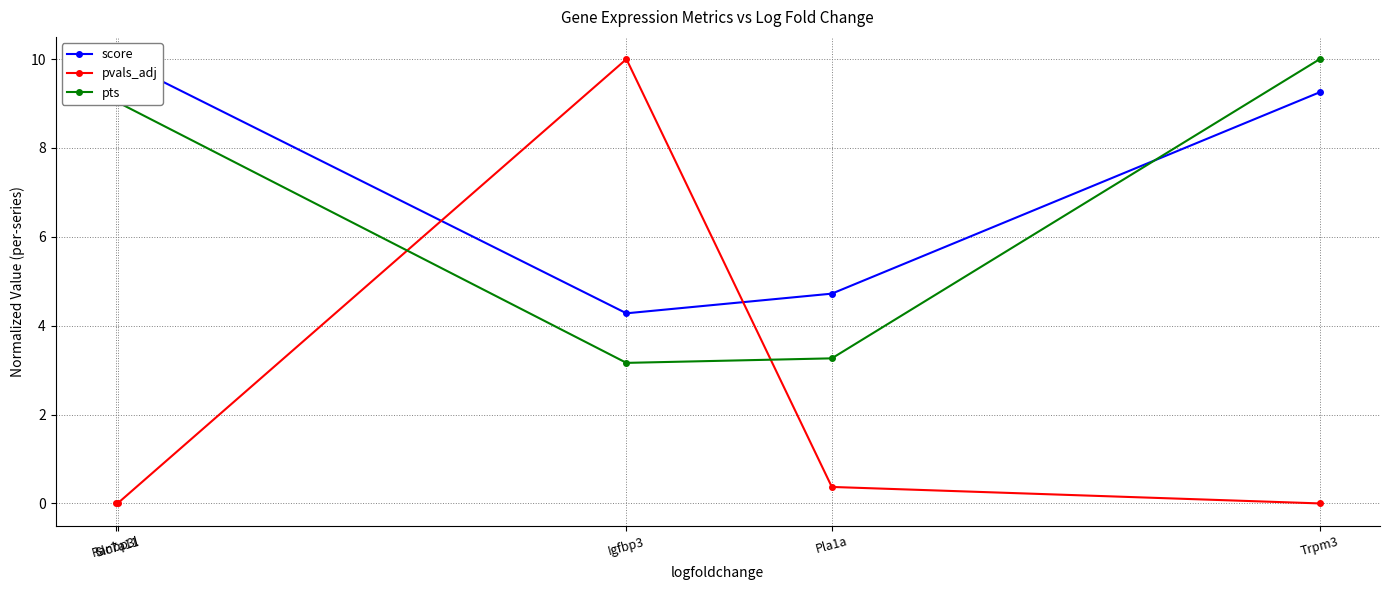

What is the spread (max minus min) of values at Trpm3?

10.0